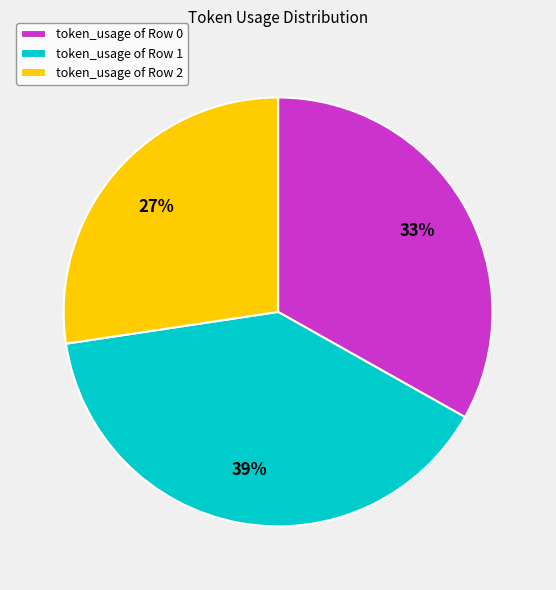

Rank the categories by value from lowest to highest.

token_usage of Row 2, token_usage of Row 0, token_usage of Row 1